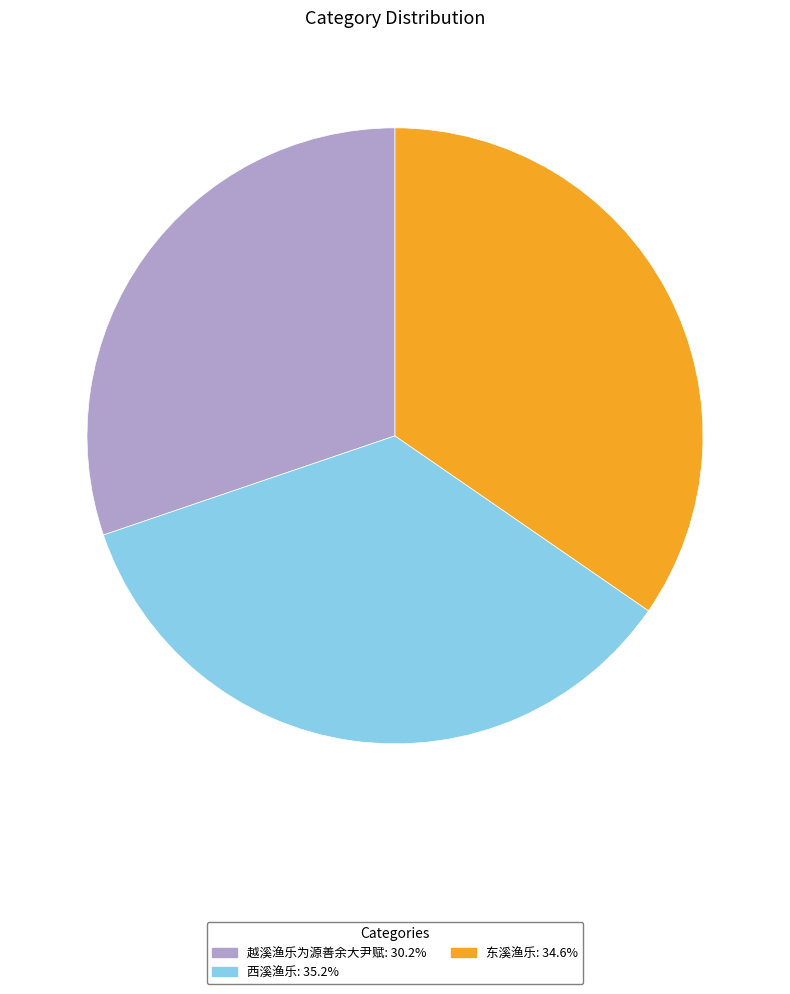

Combined, do 东溪渔乐: 34.6% and 西溪渔乐: 35.2% account for over 50%?

Yes